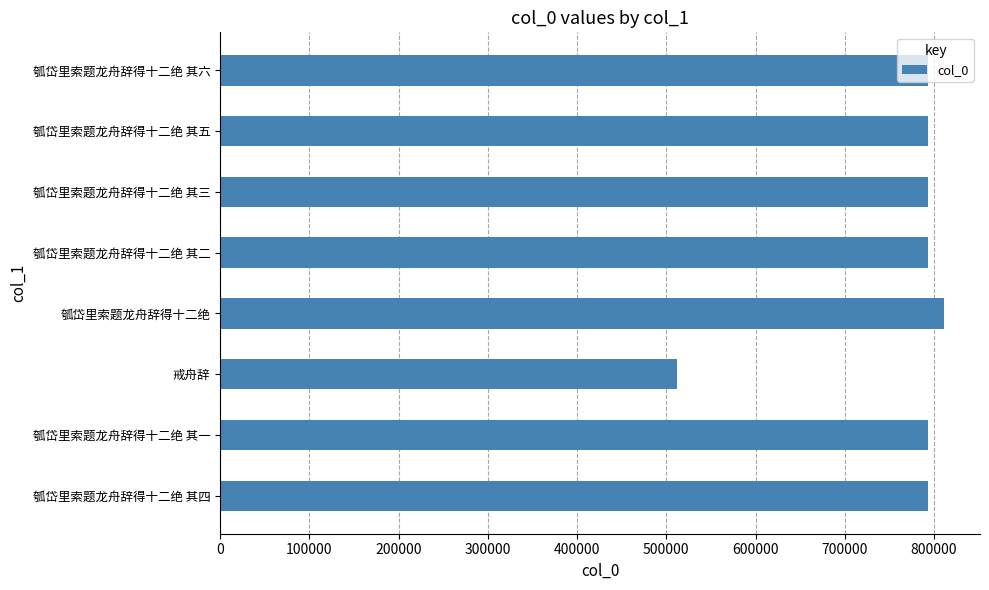

The chart shows a value of 810964 at 瓠岱里索题龙舟辞得十二绝. True or false?

True